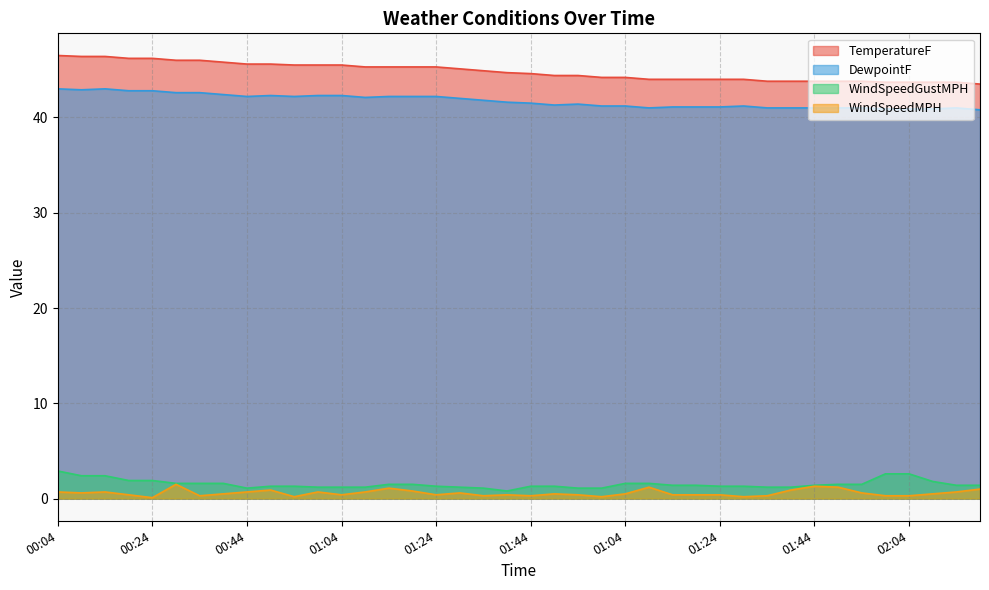

What is the total value across all series at 01:39?

87.5